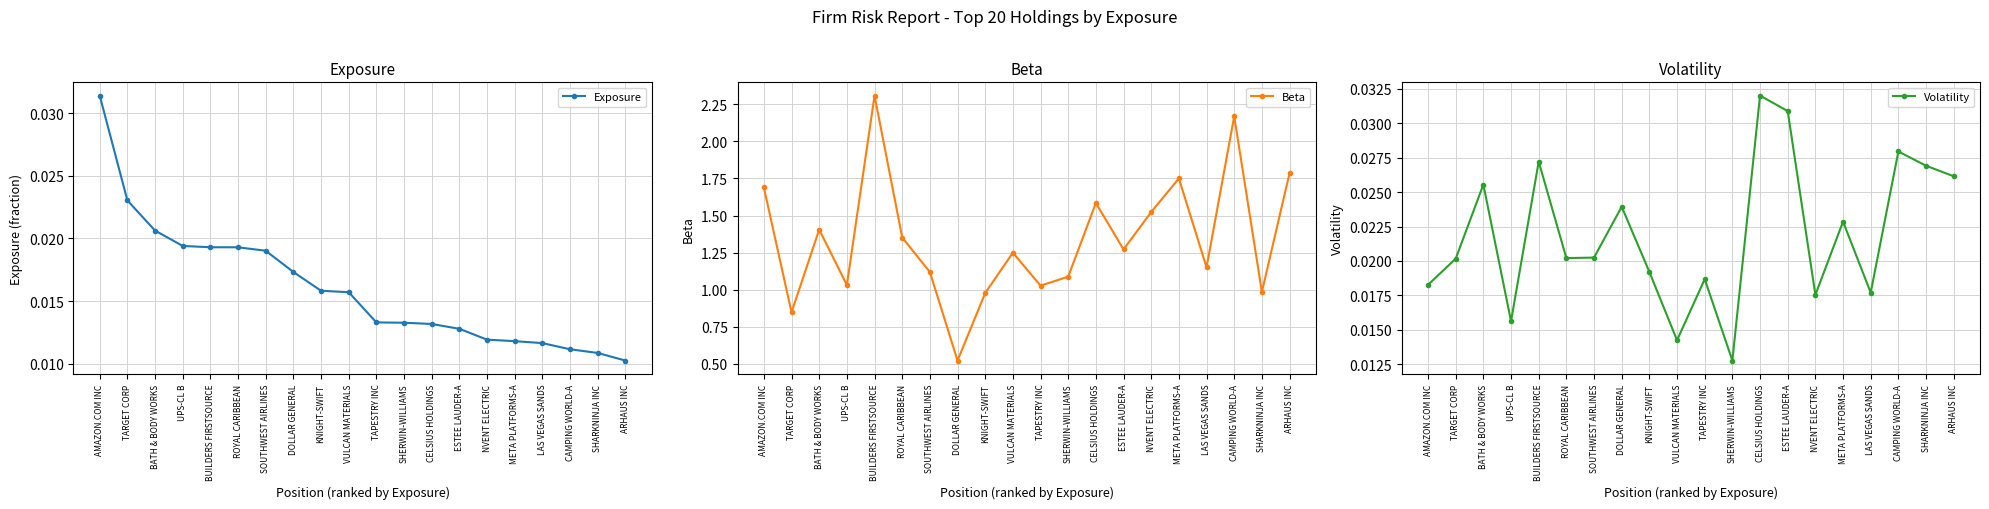

What position from the left is NVENT ELECTRIC?

15